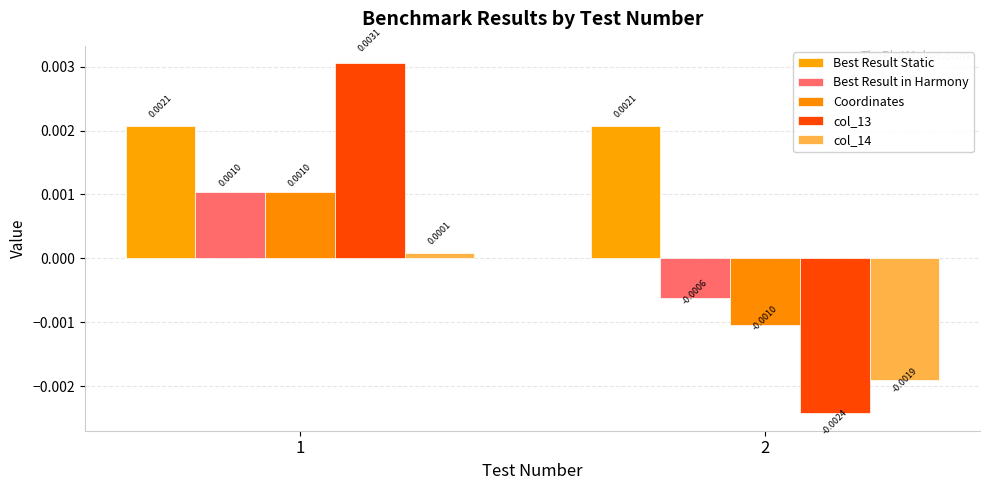

Between 1 and 2, which series saw the biggest shift?

col_13